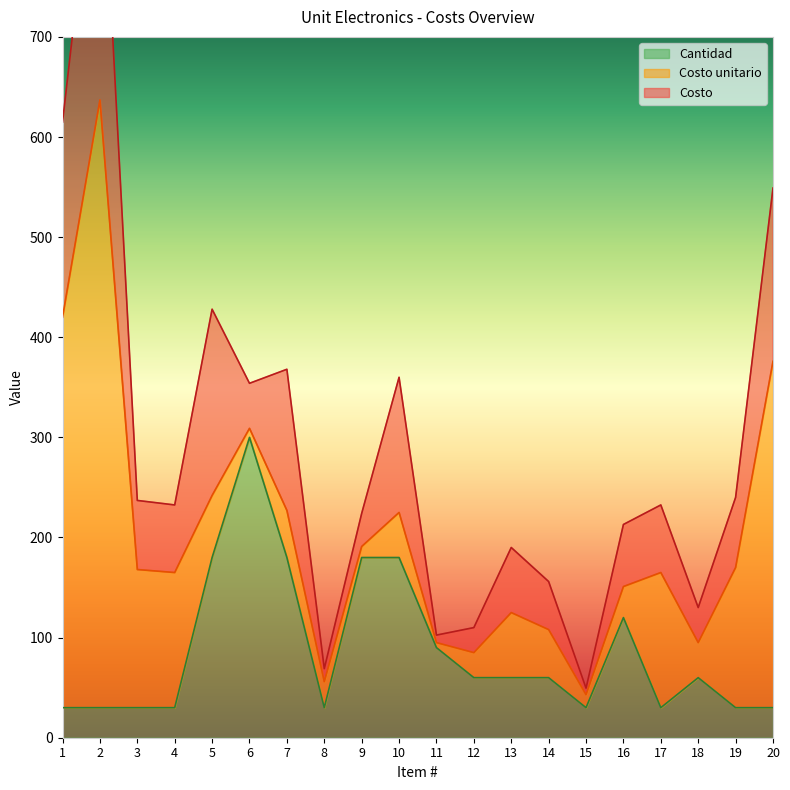

The value of Cantidad at 2 is 30. True or false?

True